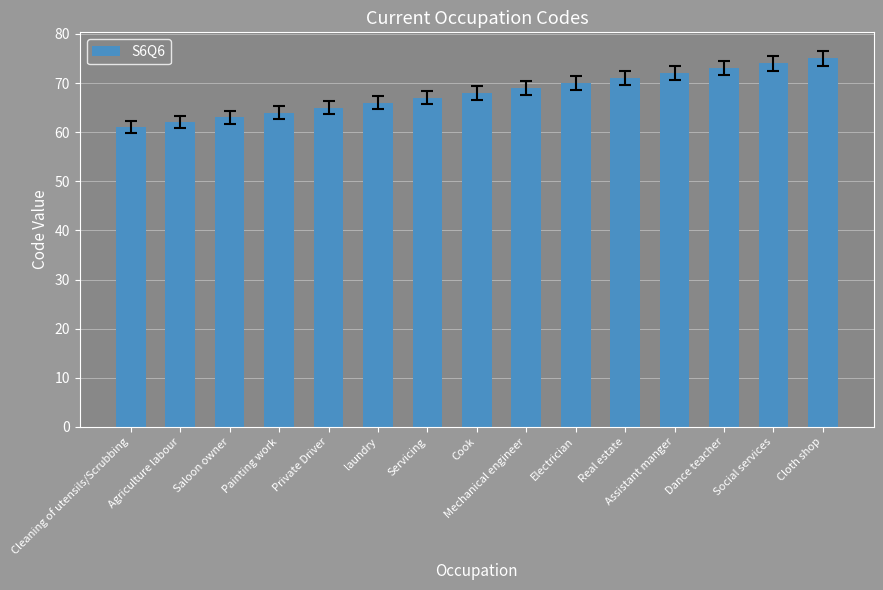

Count the number of data series in this chart.

1